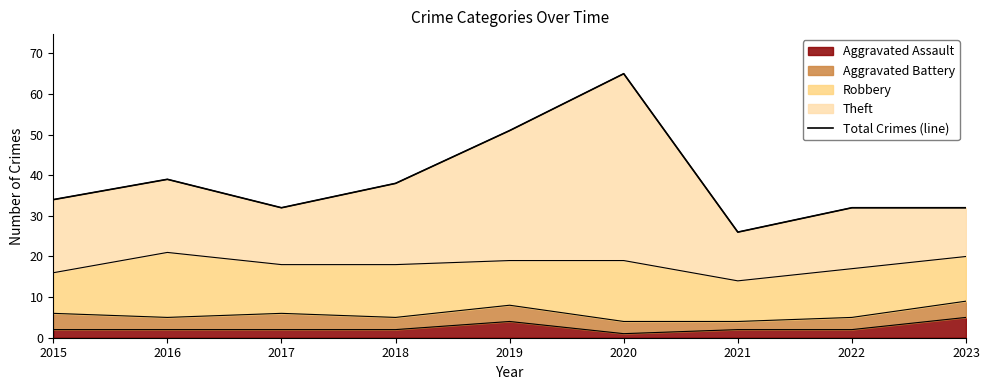

How many lines are shown in the chart?

1